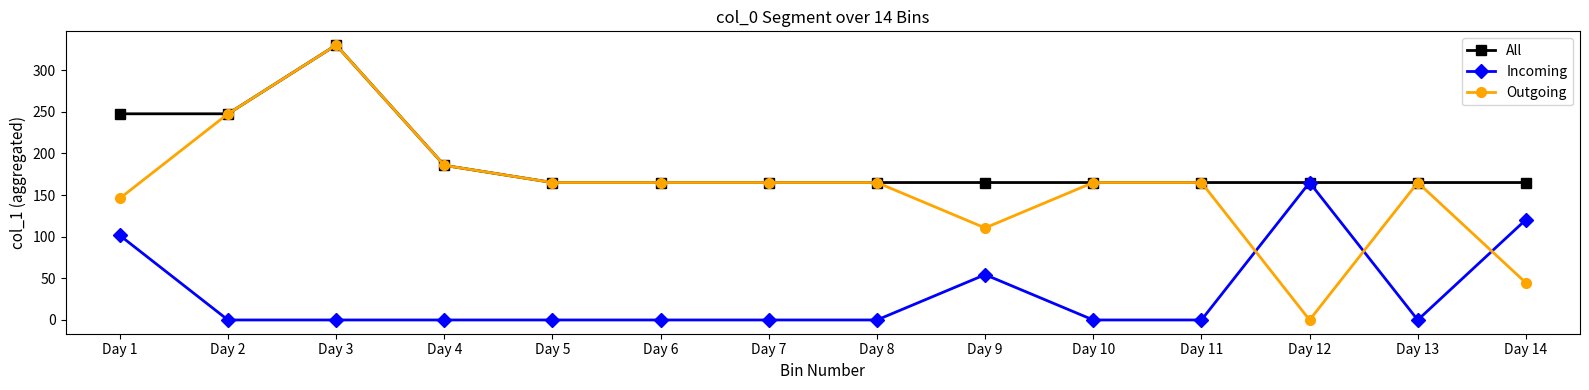

Reading right to left, what are all the values shown in this chart?

All: Day 14=165.0	Day 13=165.0	Day 12=165.0	Day 11=165.0	Day 10=165.0	Day 9=165.0	Day 8=165.0	Day 7=165.0	Day 6=165.0	Day 5=165.0	Day 4=185.6	Day 3=330.0	Day 2=247.5	Day 1=247.5
Incoming: Day 14=120.4	Day 13=0.0	Day 12=165.0	Day 11=0.0	Day 10=0.0	Day 9=54.4	Day 8=0.0	Day 7=0.0	Day 6=0.0	Day 5=0.0	Day 4=0.0	Day 3=0.0	Day 2=0.0	Day 1=101.5
Outgoing: Day 14=44.6	Day 13=165.0	Day 12=0.0	Day 11=165.0	Day 10=165.0	Day 9=110.5	Day 8=165.0	Day 7=165.0	Day 6=165.0	Day 5=165.0	Day 4=185.6	Day 3=330.0	Day 2=247.5	Day 1=146.0